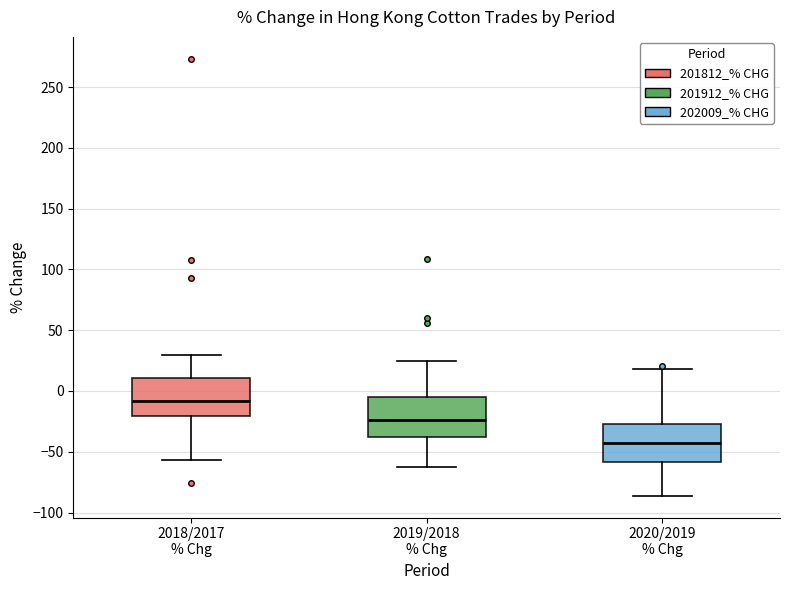

Which box has the lowest median line?

2020/2019 % Chg